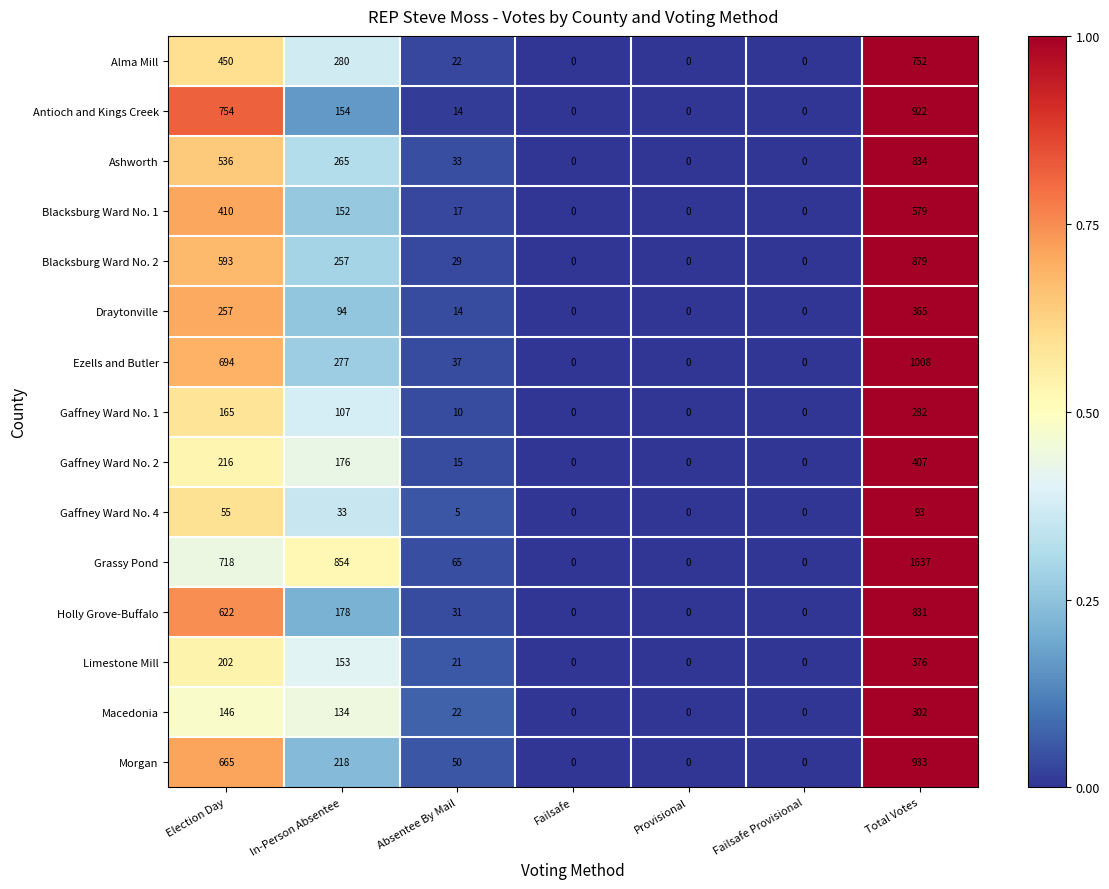

The Gaffney Ward No. 4 series shows -39 at Failsafe. True or false?

False